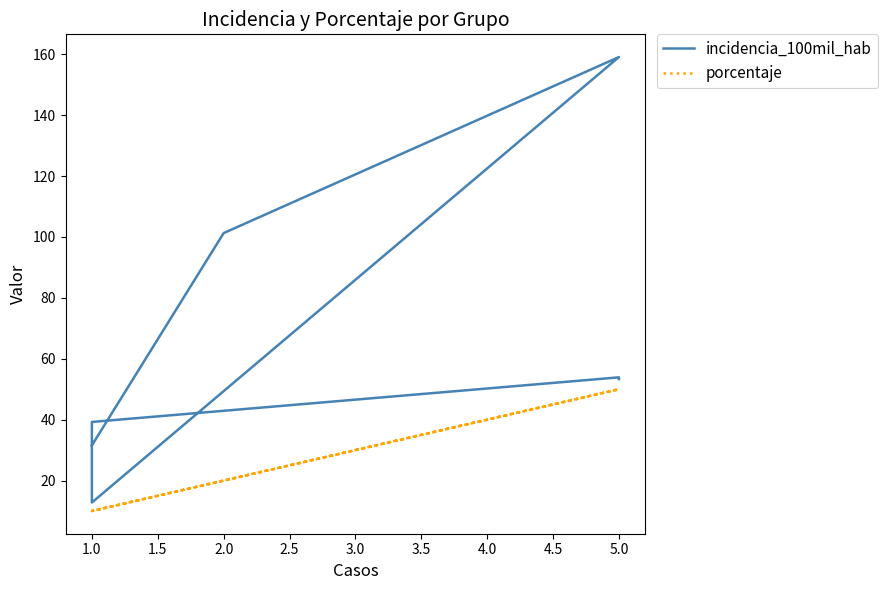

The value of porcentaje at 5.0 is 21.5. True or false?

False